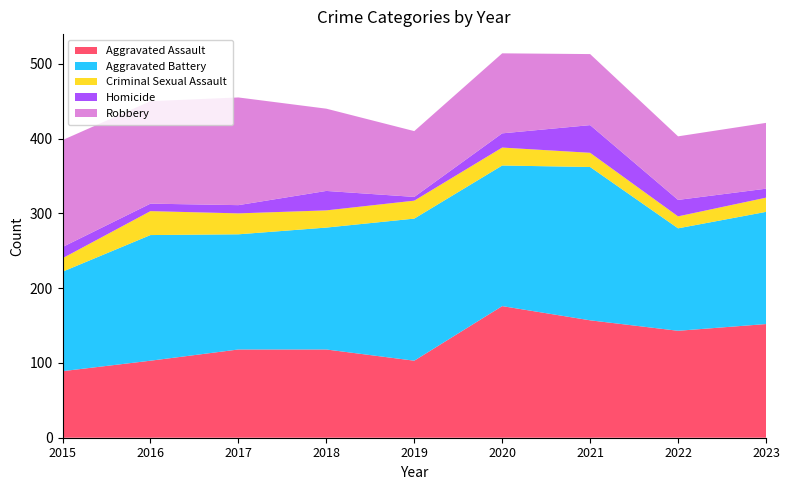

Reading right to left, transcribe all the data shown in this chart.

Aggravated Assault: 152	143	157	176	103	118	118	103	89
Aggravated Battery: 150	137	205	188	190	163	154	168	133
Criminal Sexual Assault: 19	16	19	24	24	23	28	32	18
Homicide: 12	22	37	19	5	26	11	10	15
Robbery: 88	85	95	107	88	110	144	137	143